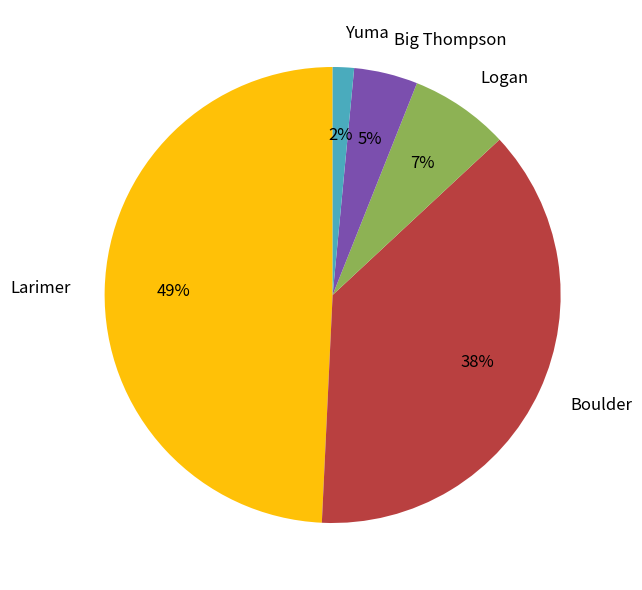

Is it true that Boulder is 23% of the pie?

False